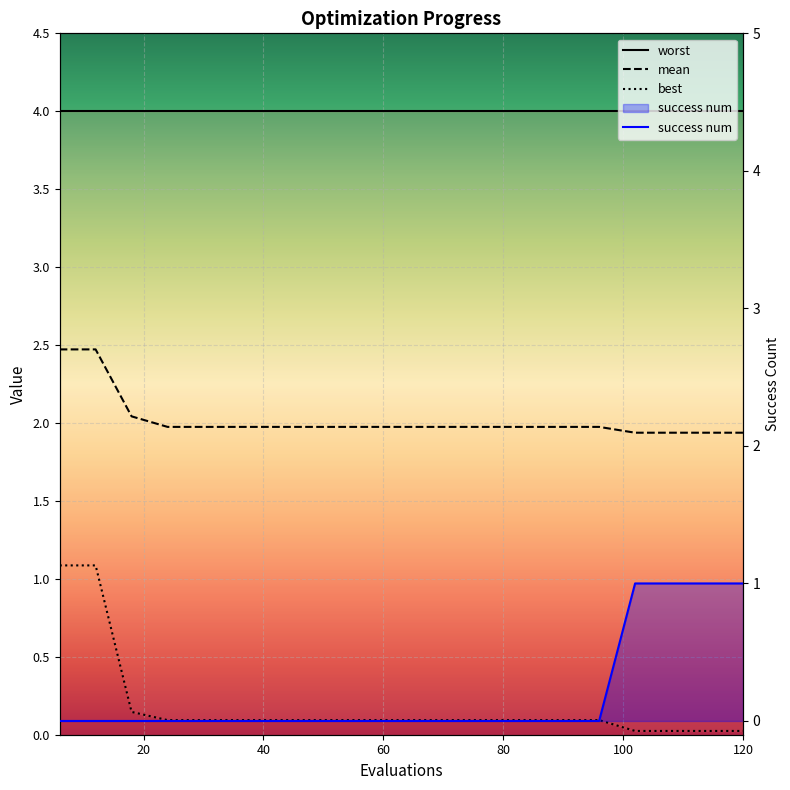

What is the value of the mean point at the 20th from the left?

1.9